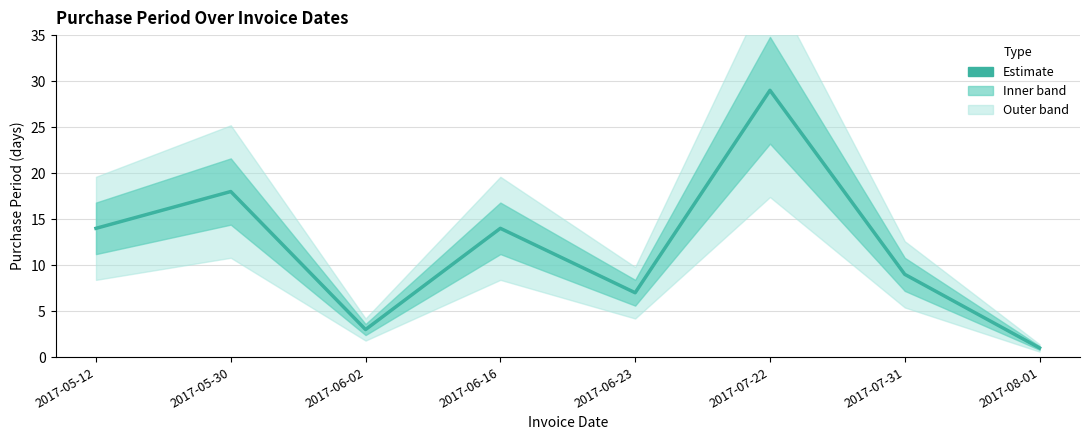

What is the smallest value displayed?

1